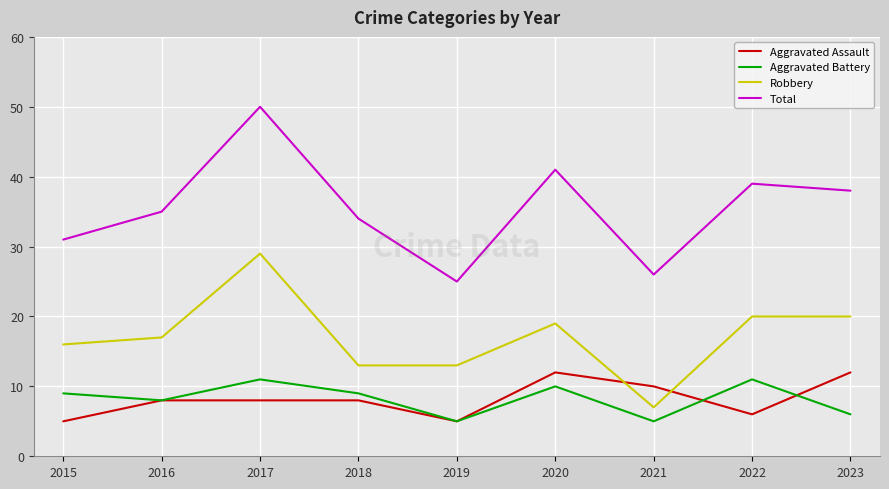

Reading left to right, extract all data points from this chart.

Aggravated Assault: 5	8	8	8	5	12	10	6	12
Aggravated Battery: 9	8	11	9	5	10	5	11	6
Robbery: 16	17	29	13	13	19	7	20	20
Total: 31	35	50	34	25	41	26	39	38